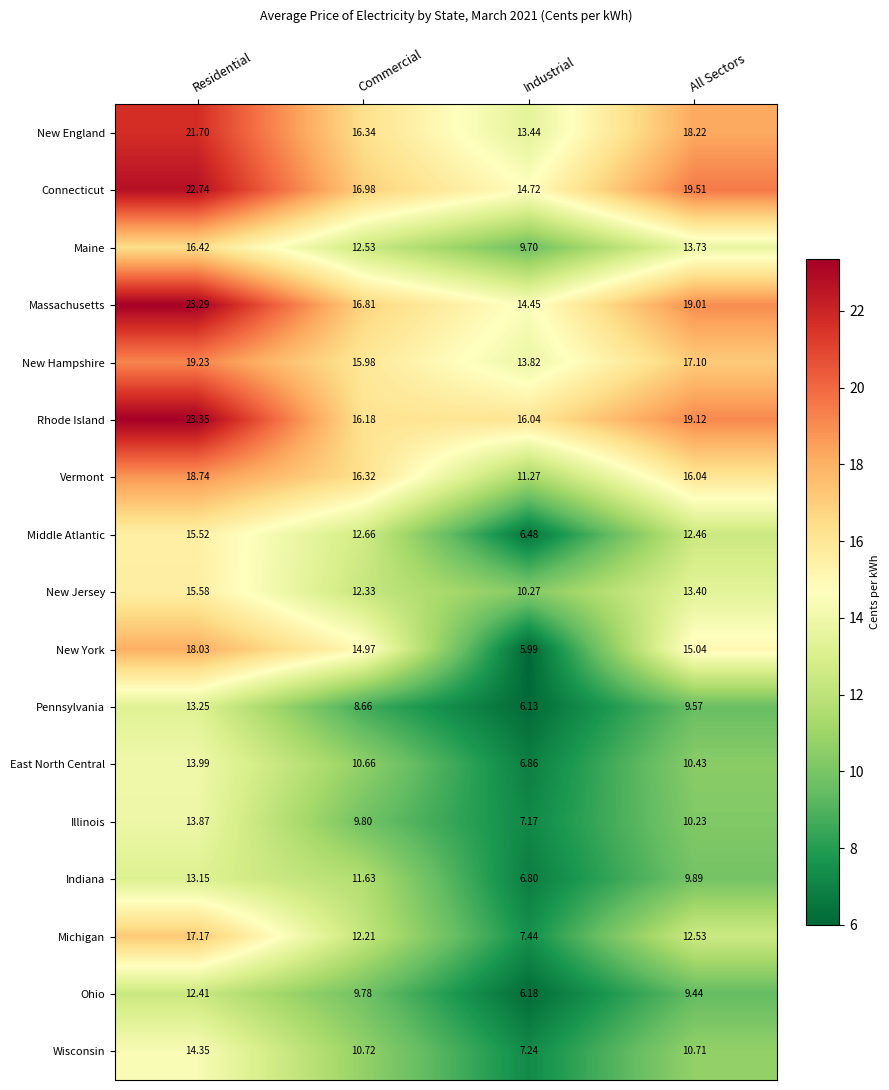

At Residential, list the series in order from largest to smallest.

Rhode Island, Massachusetts, Connecticut, New England, New Hampshire, Vermont, New York, Michigan, Maine, New Jersey, Middle Atlantic, Wisconsin, East North Central, Illinois, Pennsylvania, Indiana, Ohio